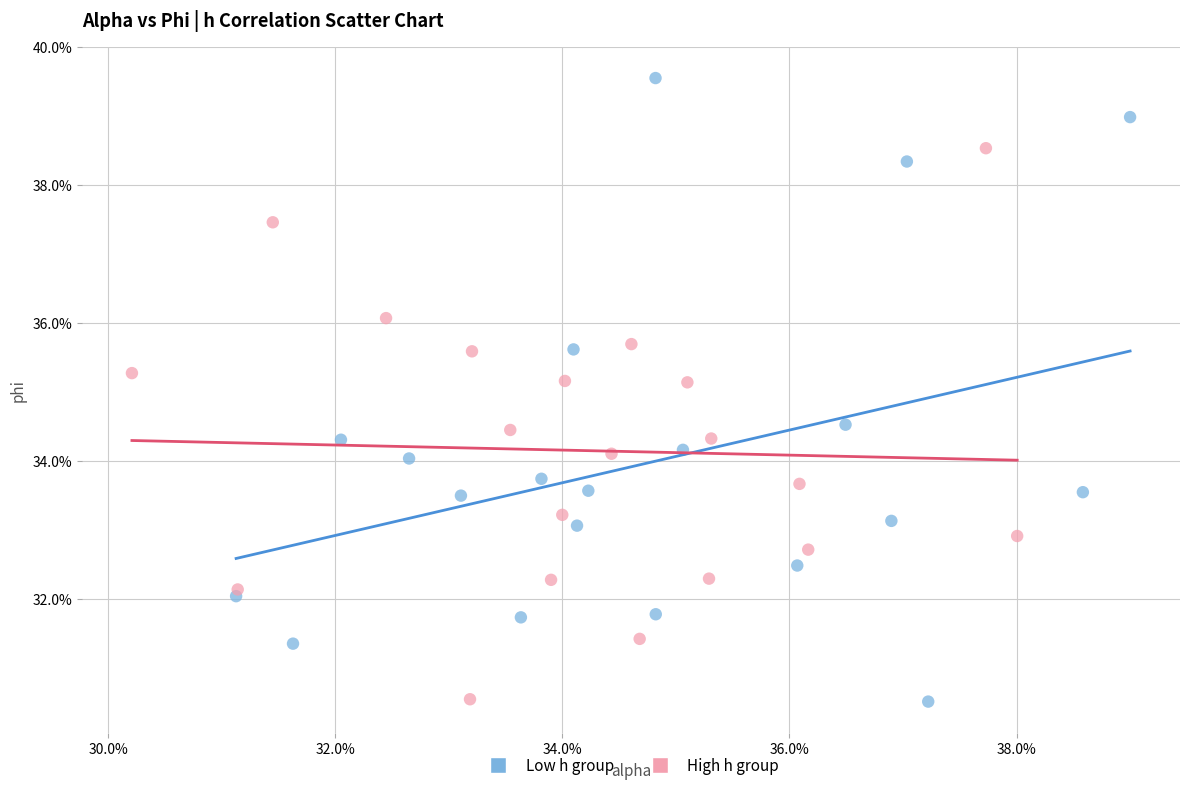

Which series has the widest spread of Y values?

Low h group